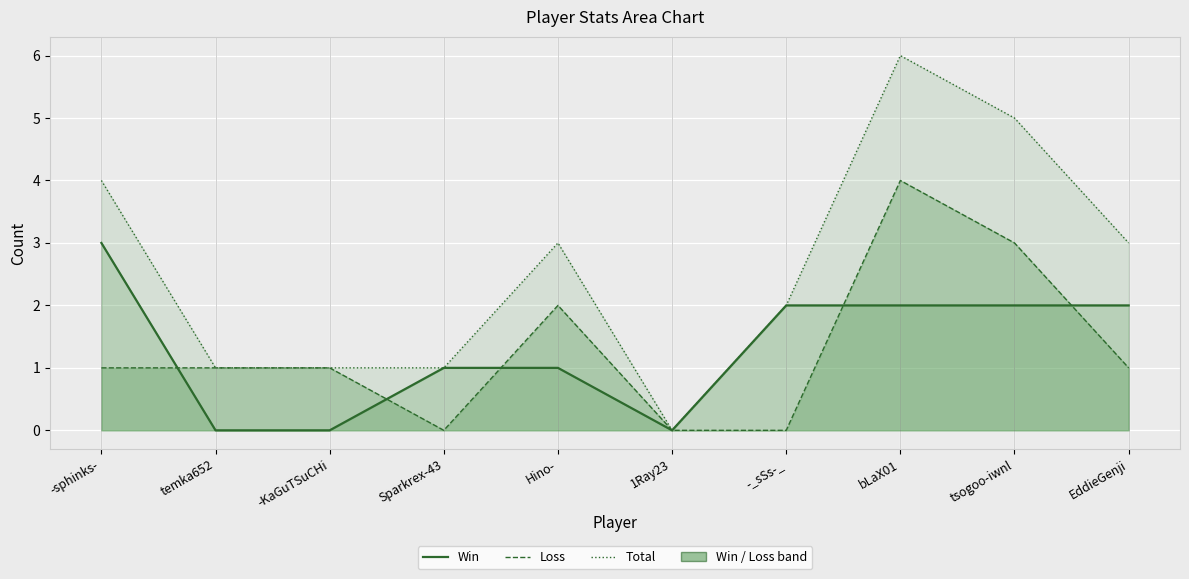

Which series changed the most between 1Ray23 and tsogoo-iwnl?

Total